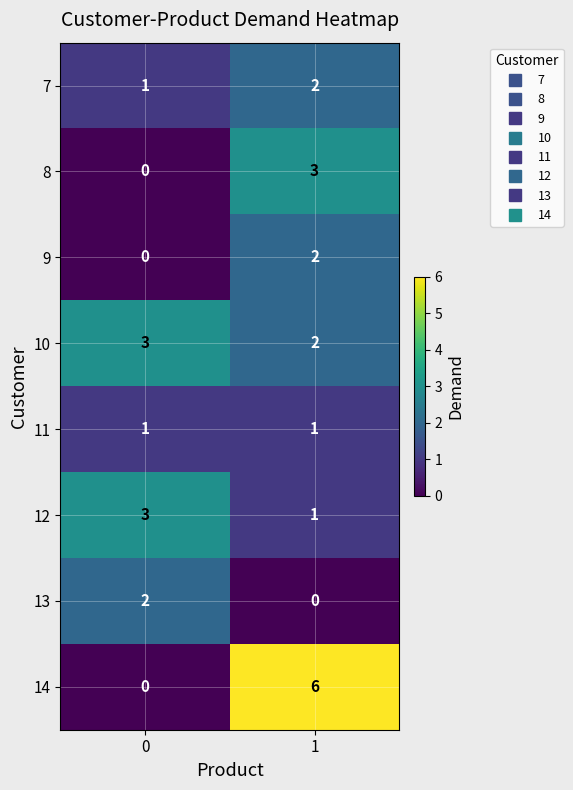

True or false: 14 has a value of 0 at 0.

True